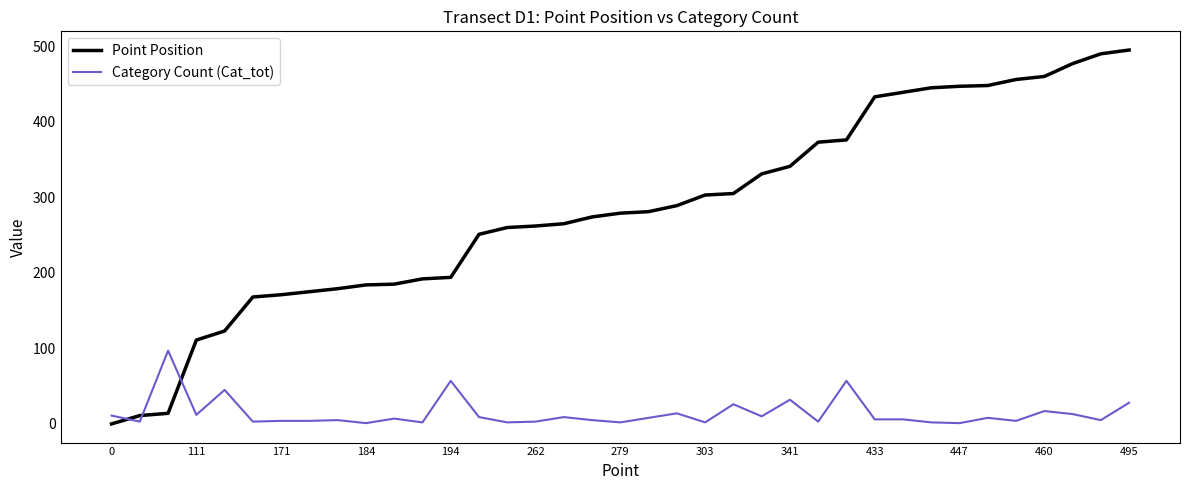

Does the chart have visible grid lines?

No